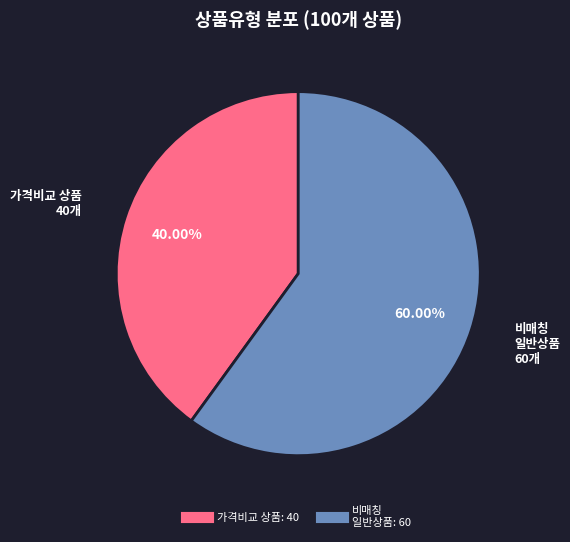

Does any single category account for the majority?

Yes